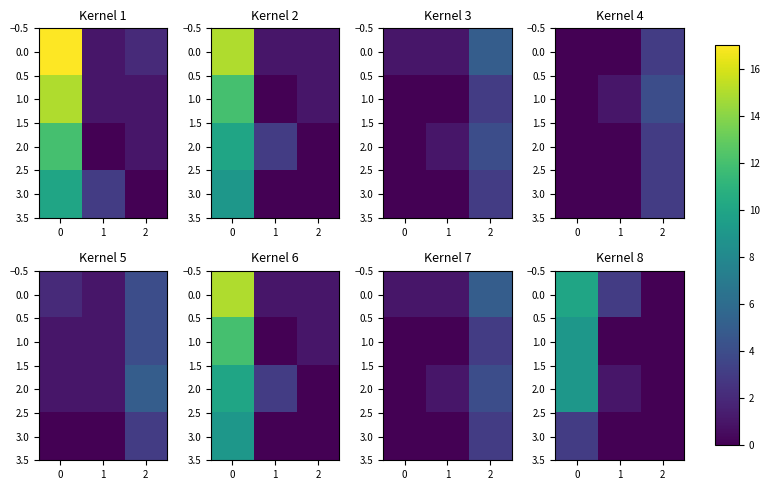

The 2.0 series shows -4 at 2. True or false?

False